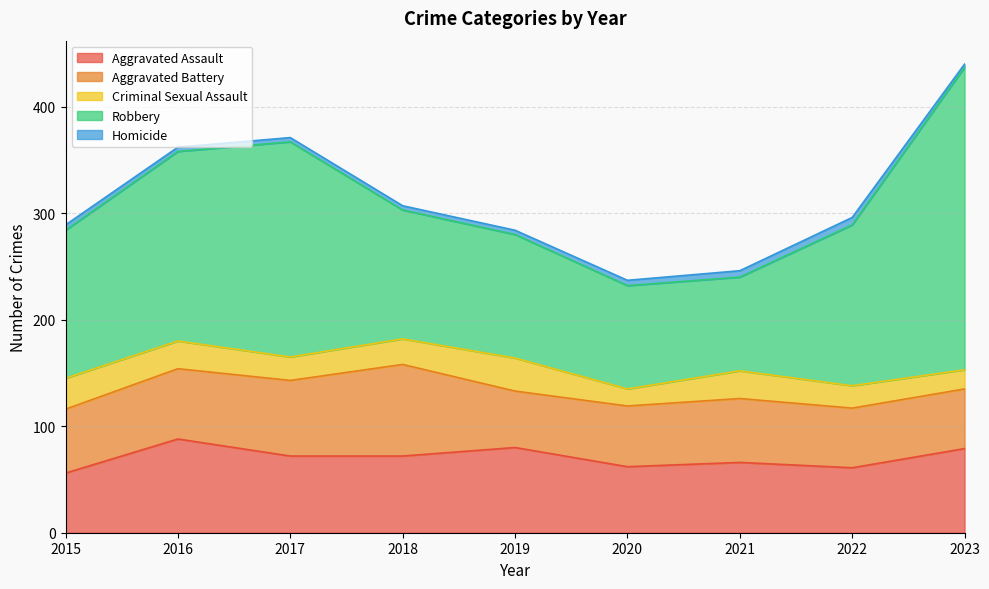

Between 2020 and 2022, which series saw the biggest shift?

Robbery